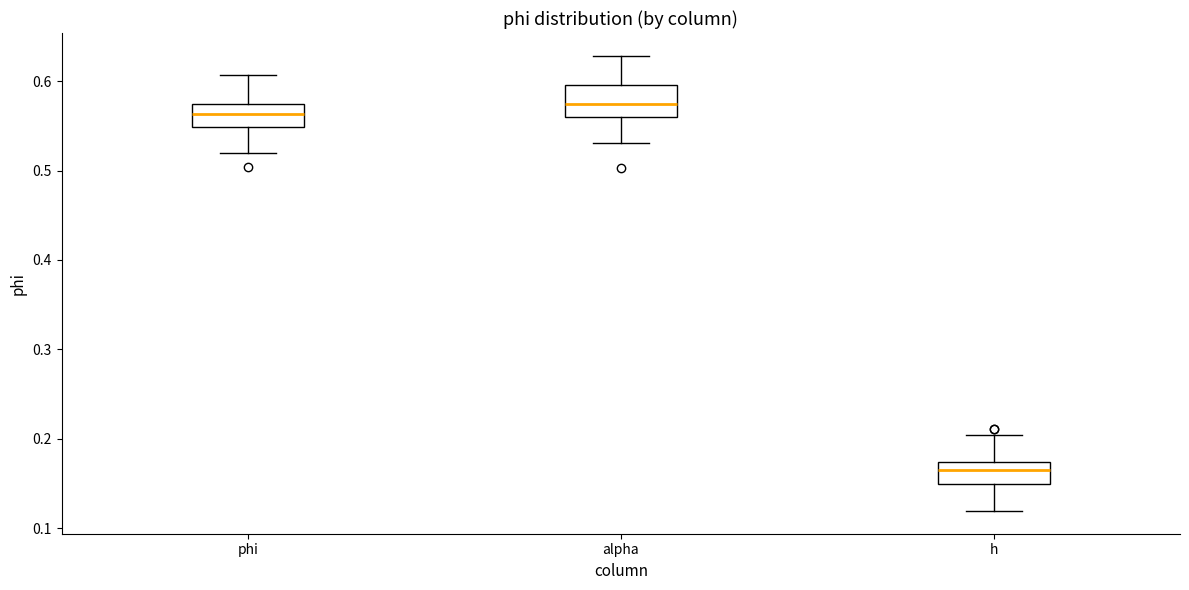

Where does the lower whisker of the box for h end on the y-axis? The values are not printed on the chart, so give them approximately, as read against the axis.

0.12